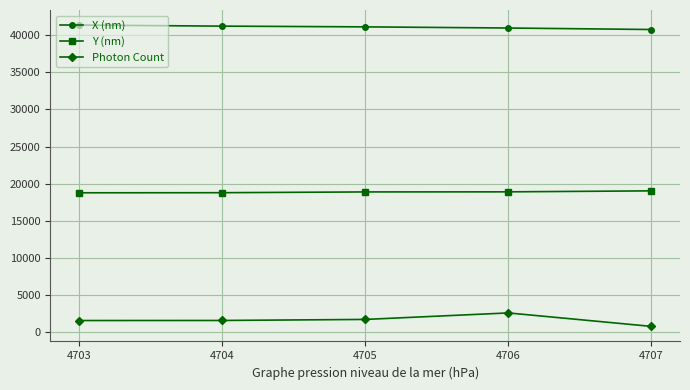

How many data points in Y (nm) are less than 18894?

2